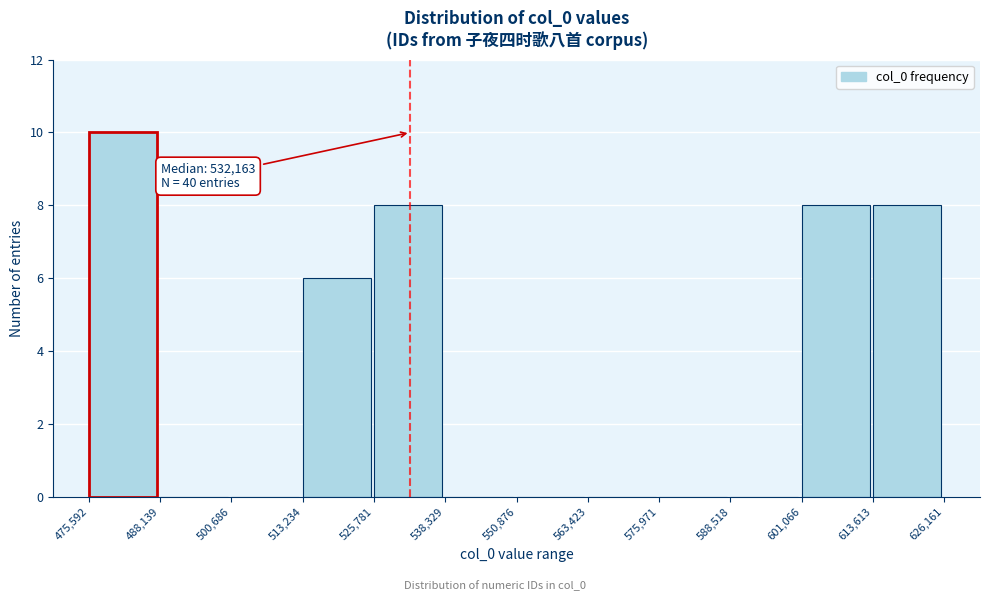

Over which range of the x-axis is the bar tallest?

475,592 to 488,139